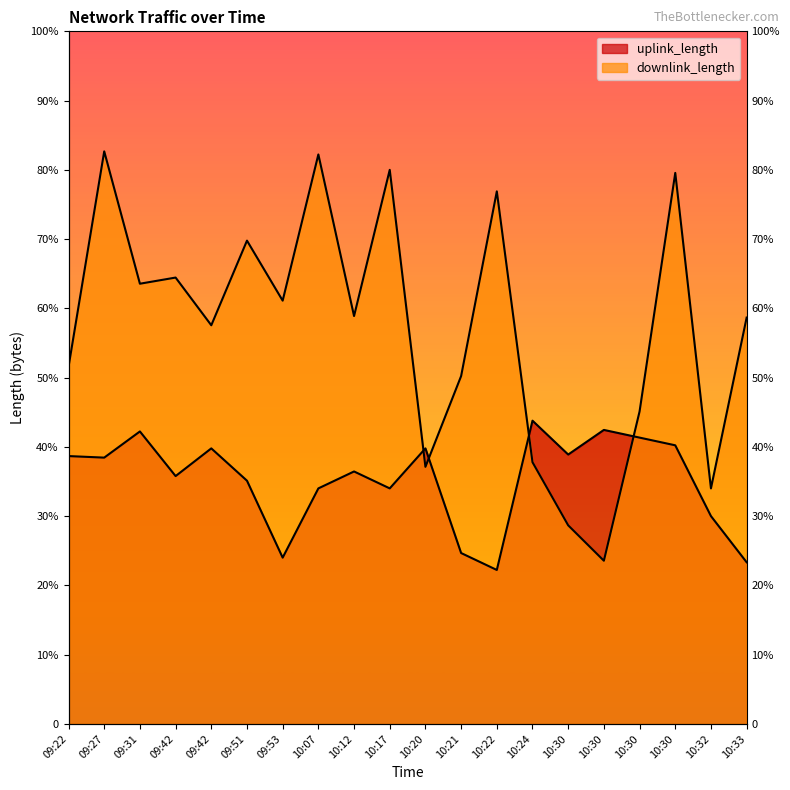

What is the value of the uplink_length point at the 8th from the left?

153